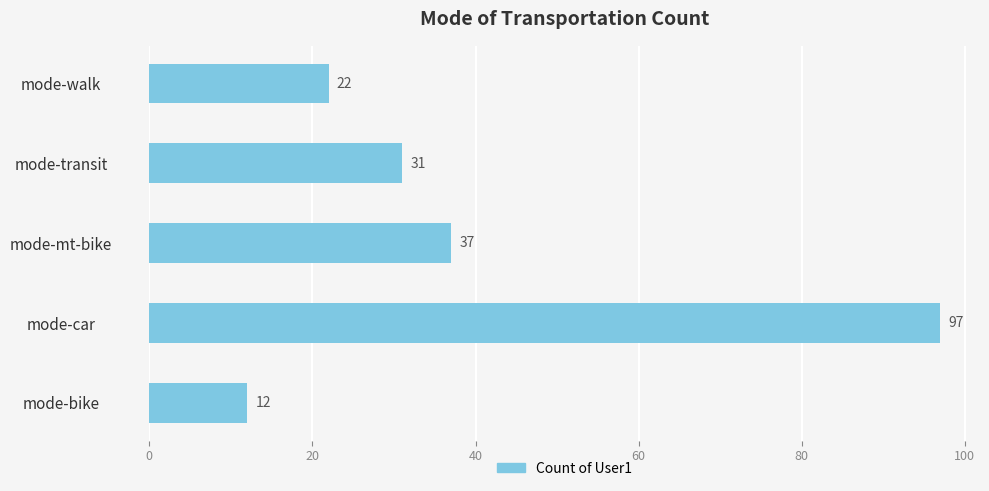

What is the approximate value at mode-car, to the nearest 10?

100